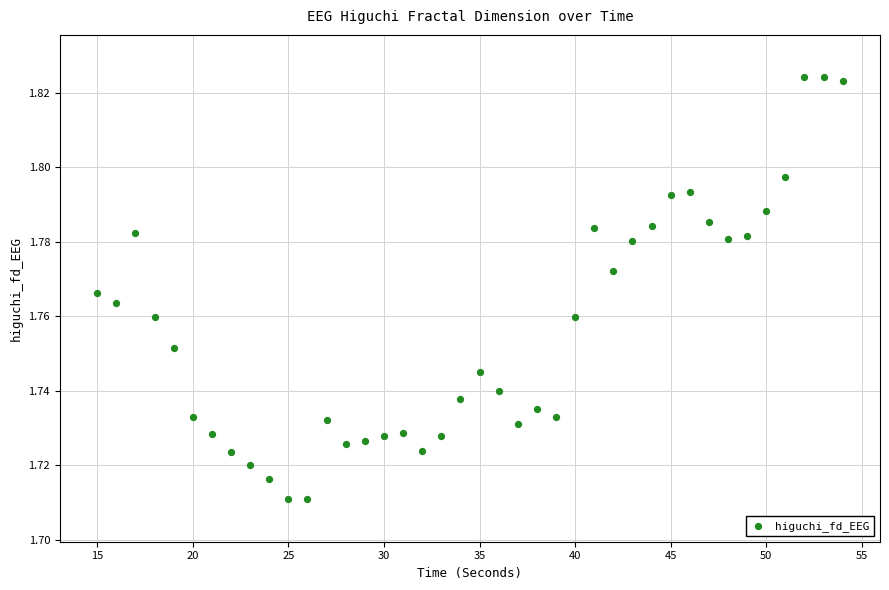

What is the range of X values (max minus min)?

39.0